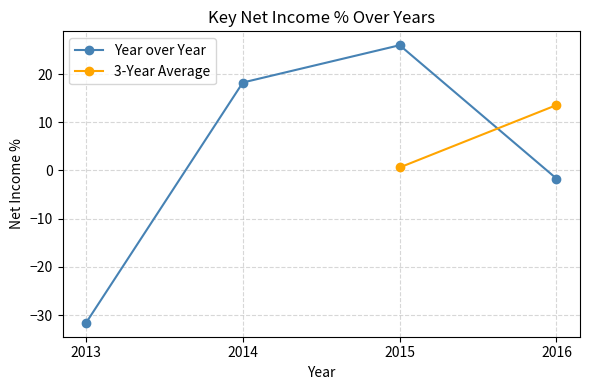

How many values are below 18?

2